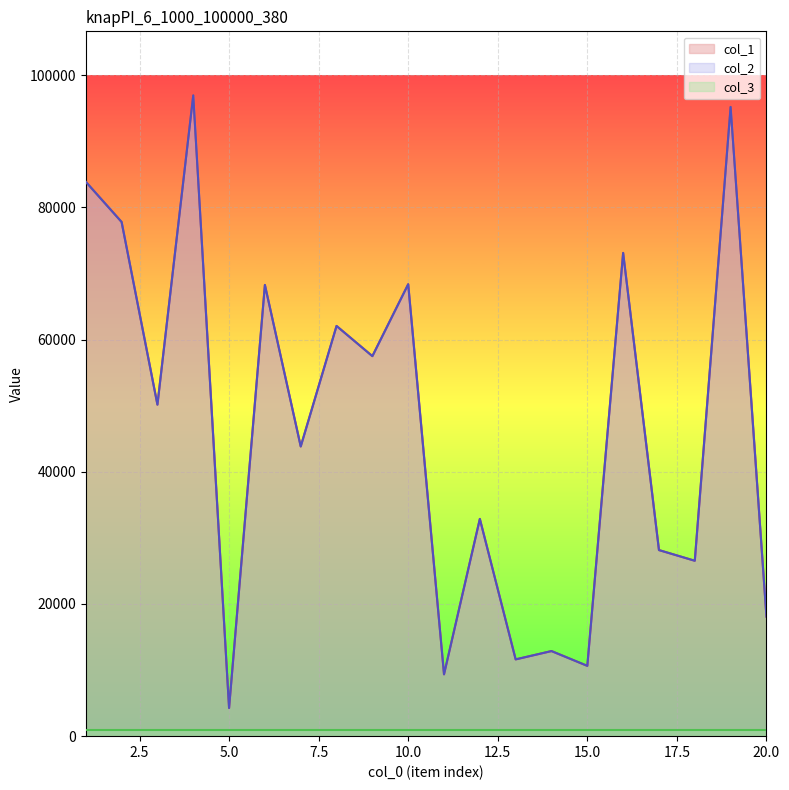

Does the chart display data point markers on the line(s)?

No